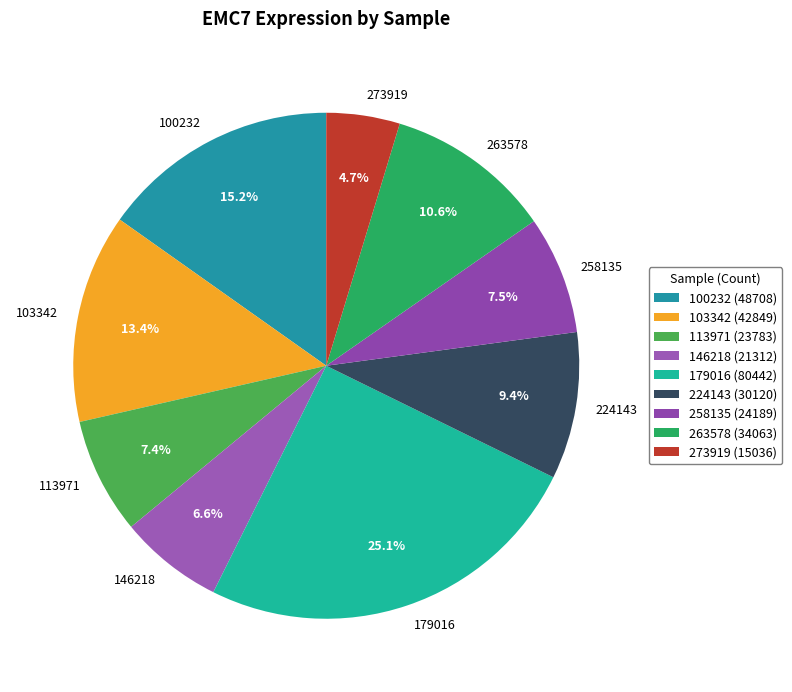

Which has a higher value, 146218 or 273919?

146218